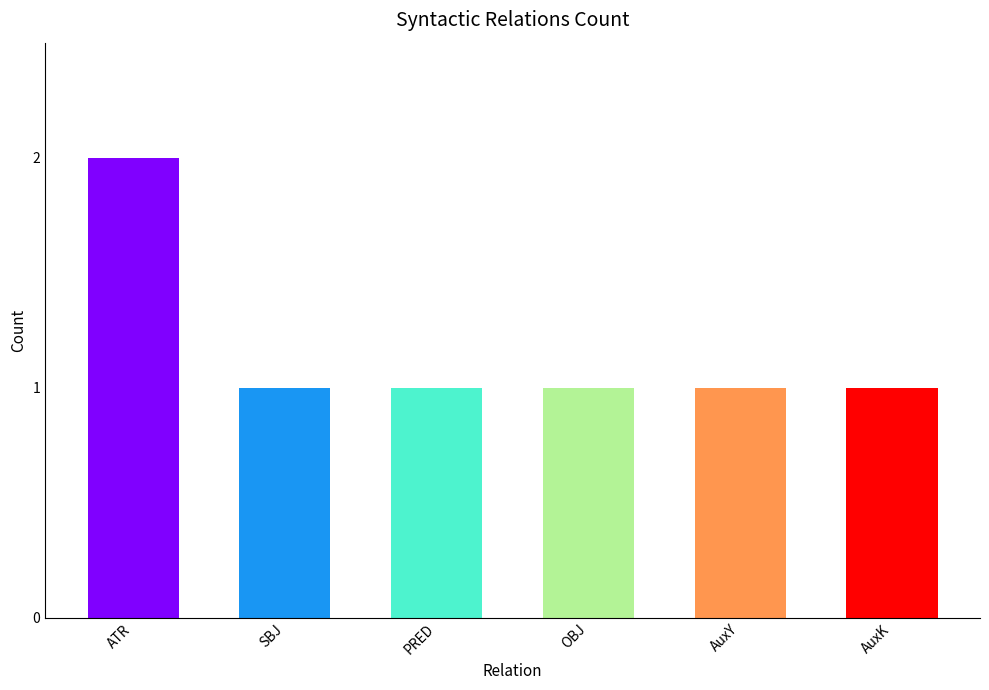

How many bars are there in total?

6